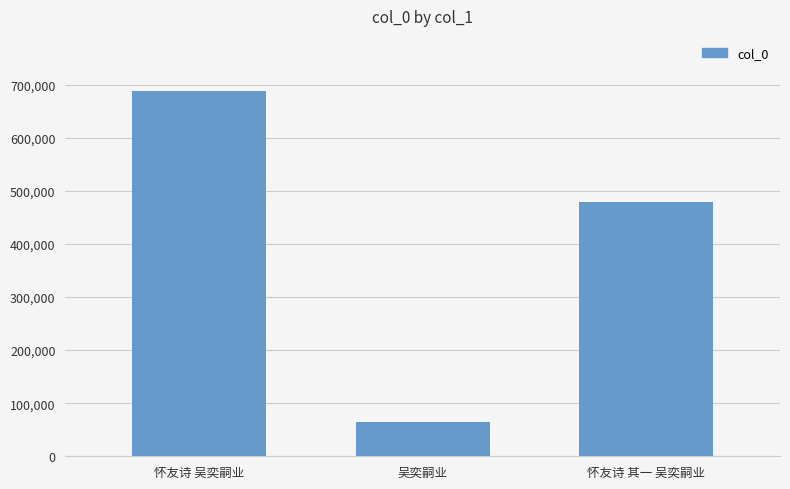

Read the value at 吴奕嗣业, to the nearest 100.

65400